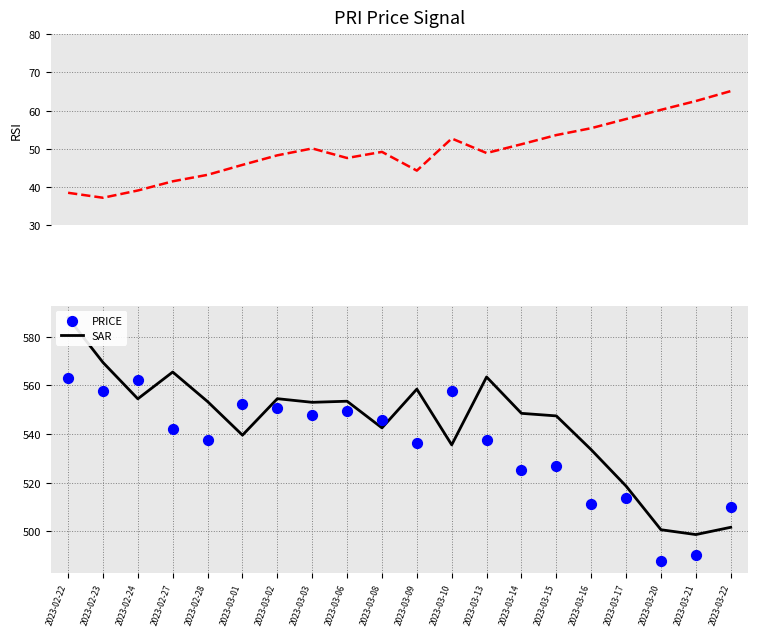

At how many categories does at least one series exceed 100?

20